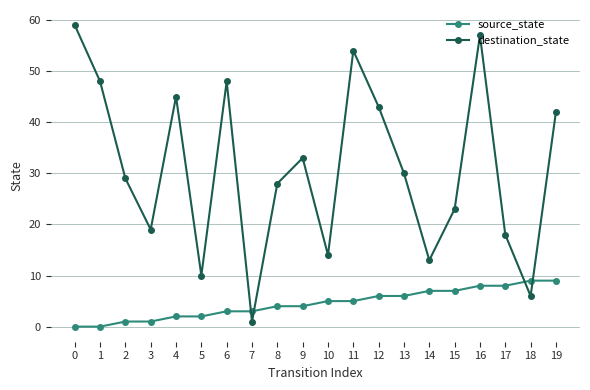

What is the maximum value for destination_state?

59